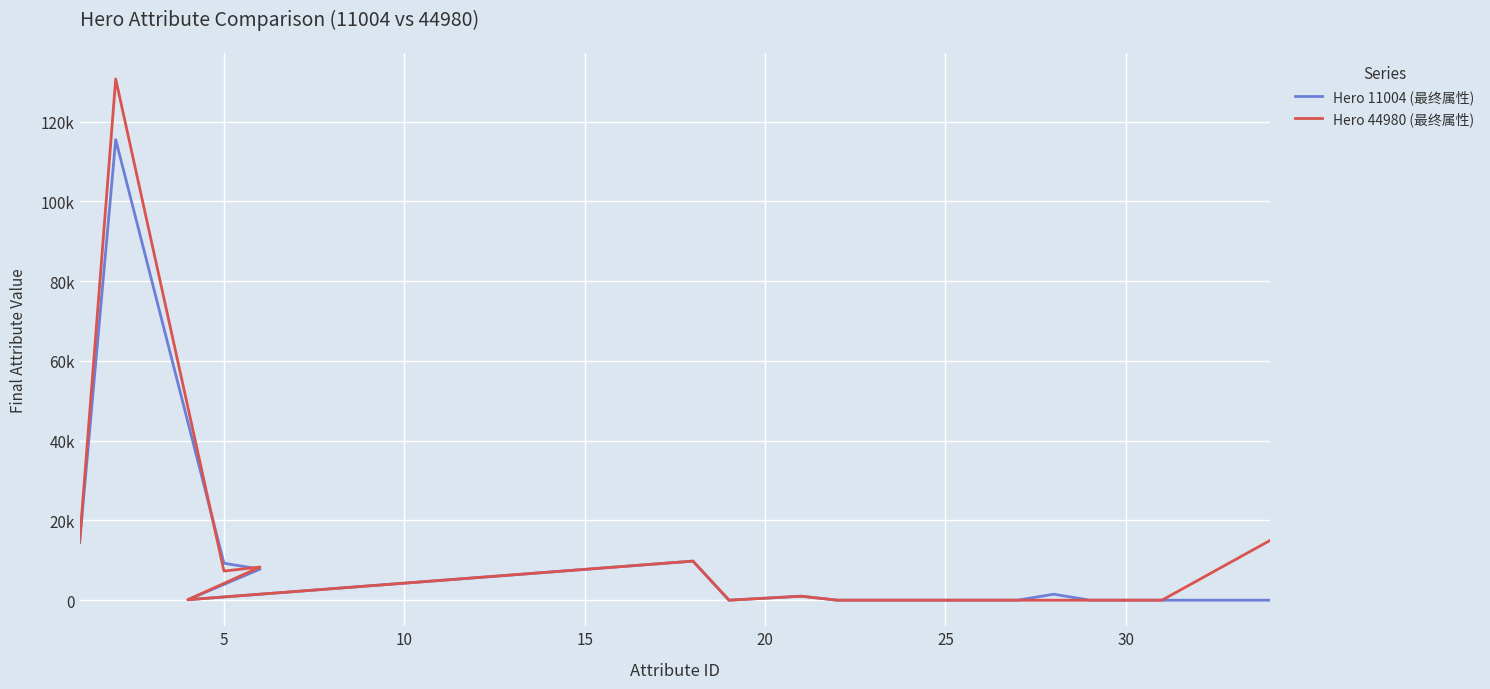

True or false: Hero 11004 (最终属性) has more than 2 points higher than both neighbors.

True